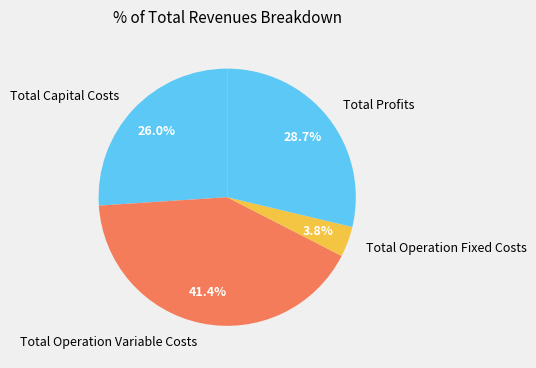

True or false: Total Operation Fixed Costs accounts for 4% of the total.

True